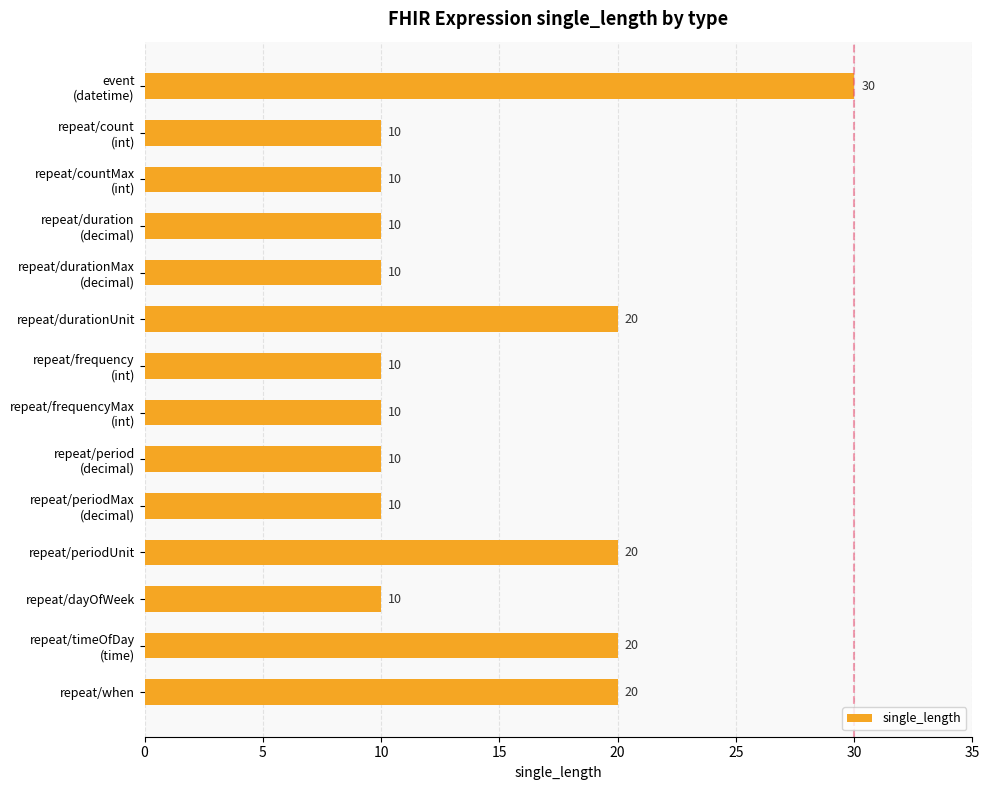

What is the difference between the maximum and second lowest values?

20